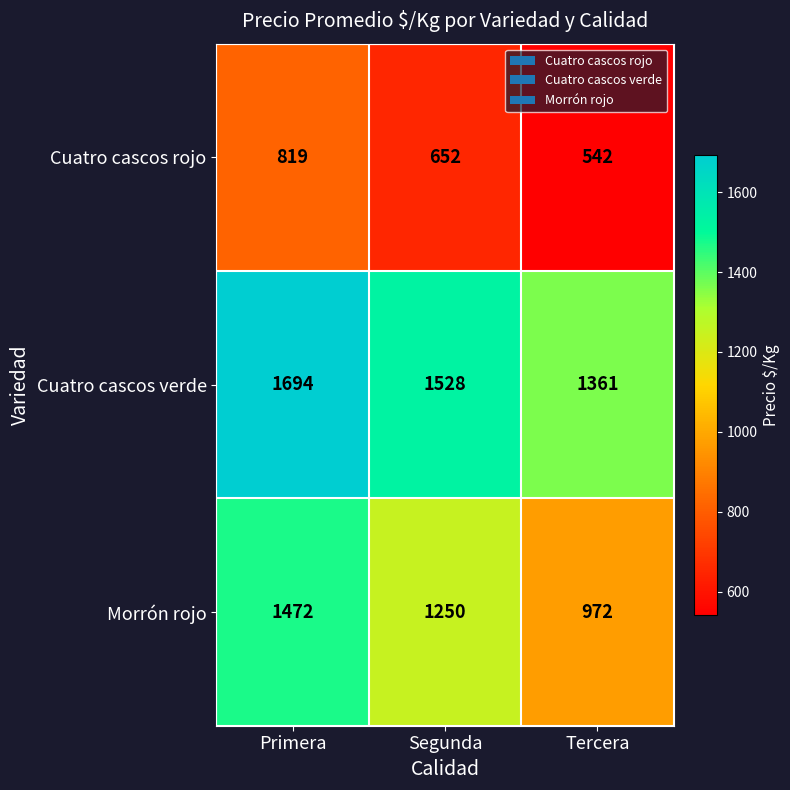

True or false: Morrón rojo has a value of 580 at Segunda.

False